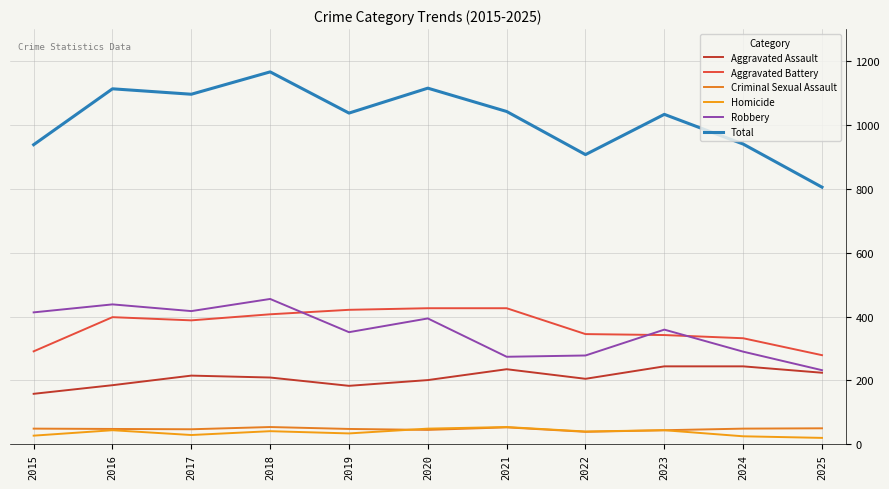

How many lines are shown in the chart?

6